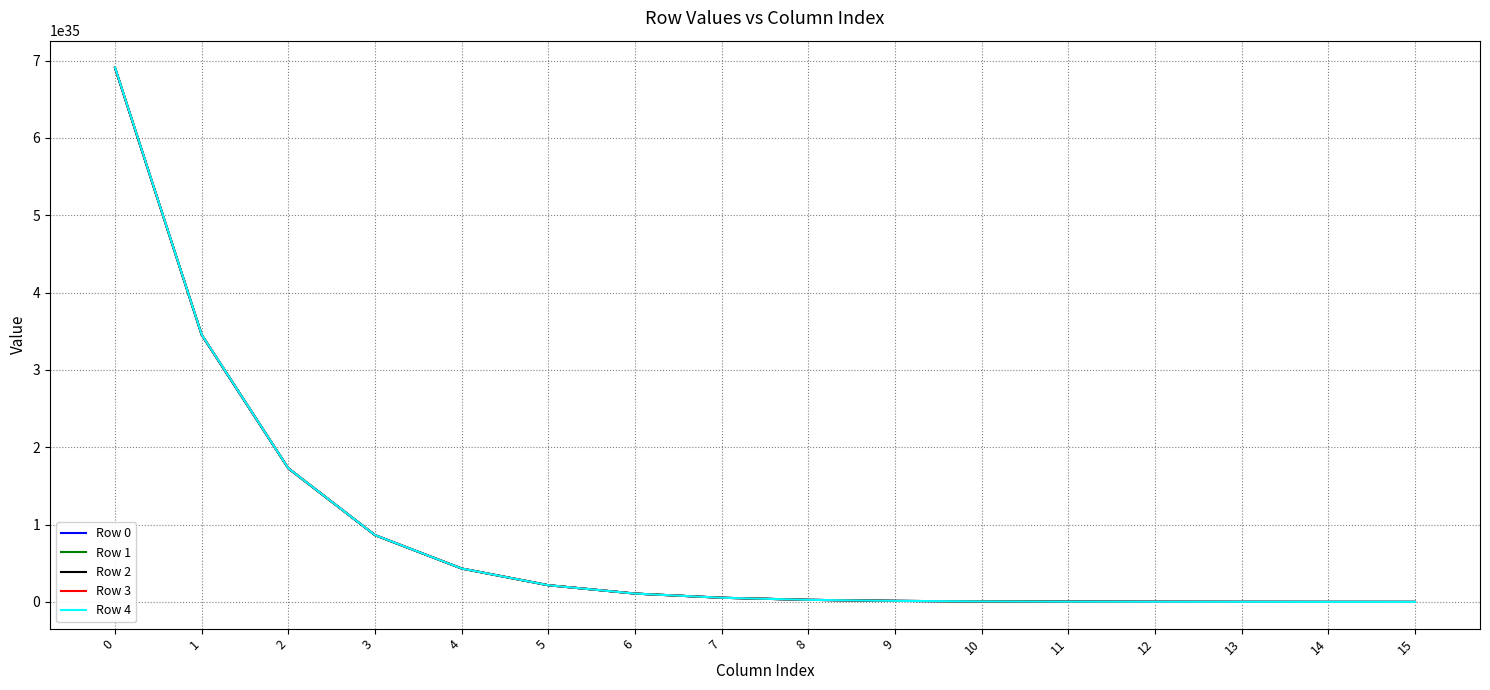

True or false: Row 4 and Row 2 cross at least once.

False